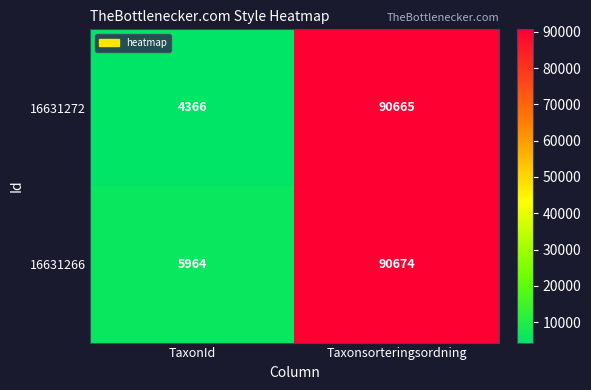

What is the difference between the maximum and minimum values in the 16631266 series?

84710